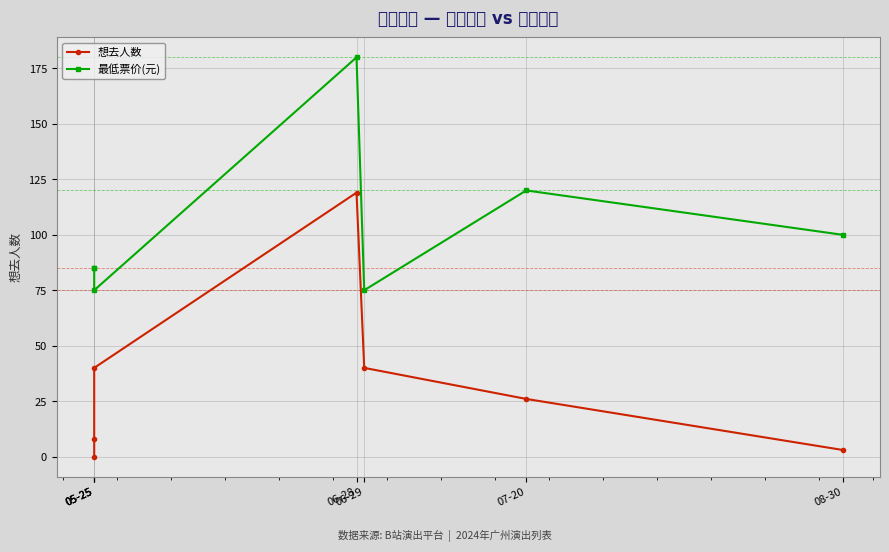

What is the average value of the 想去人数 series?

34